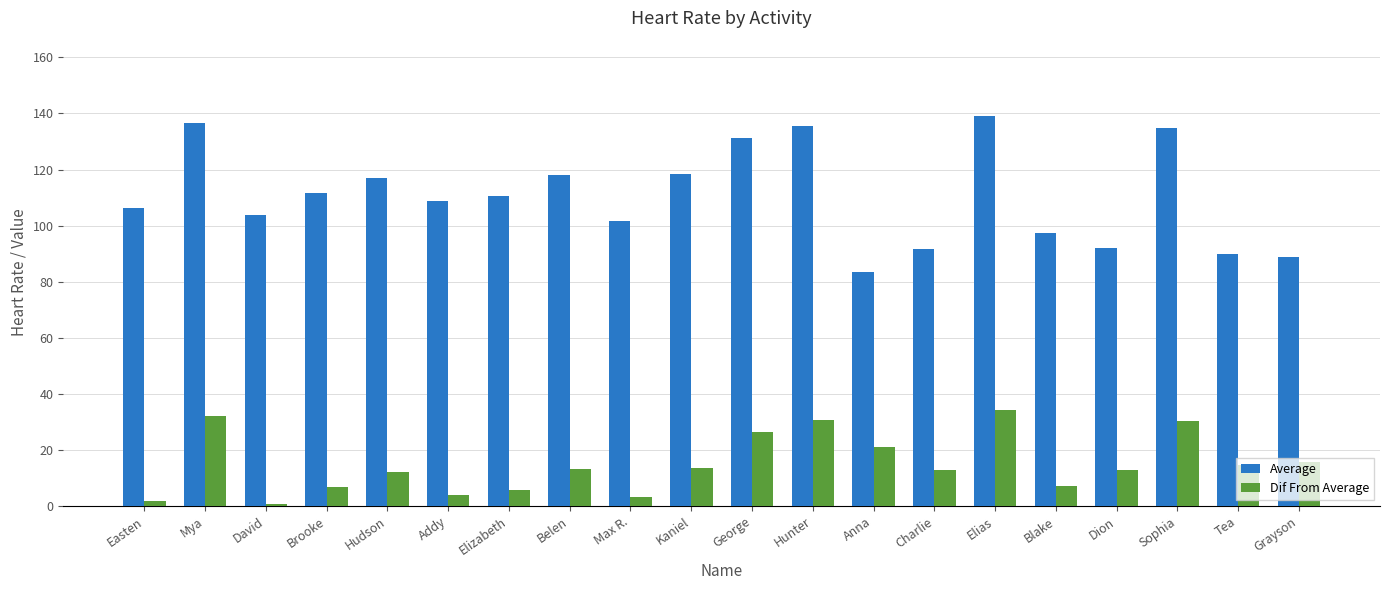

Rank the series at Max R. from lowest to highest value.

Dif From Average, Average